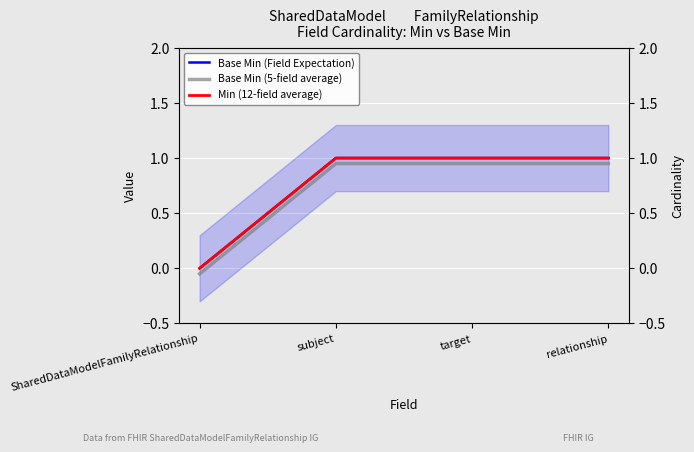

Which series has the widest spread of values?

Base Min (Field Expectation)